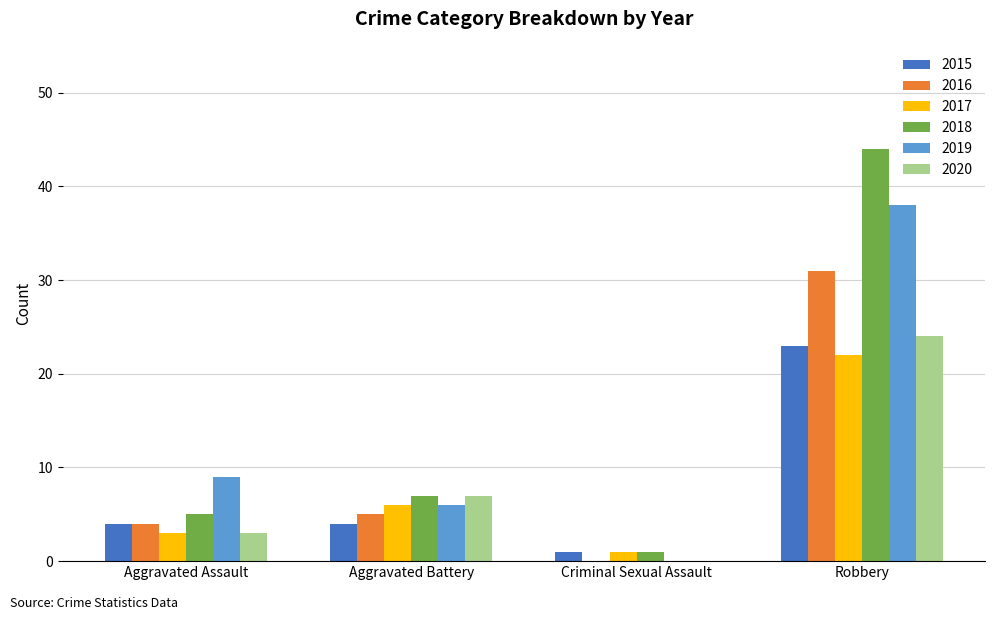

What is the approximate value of 2016 at Aggravated Assault?

4